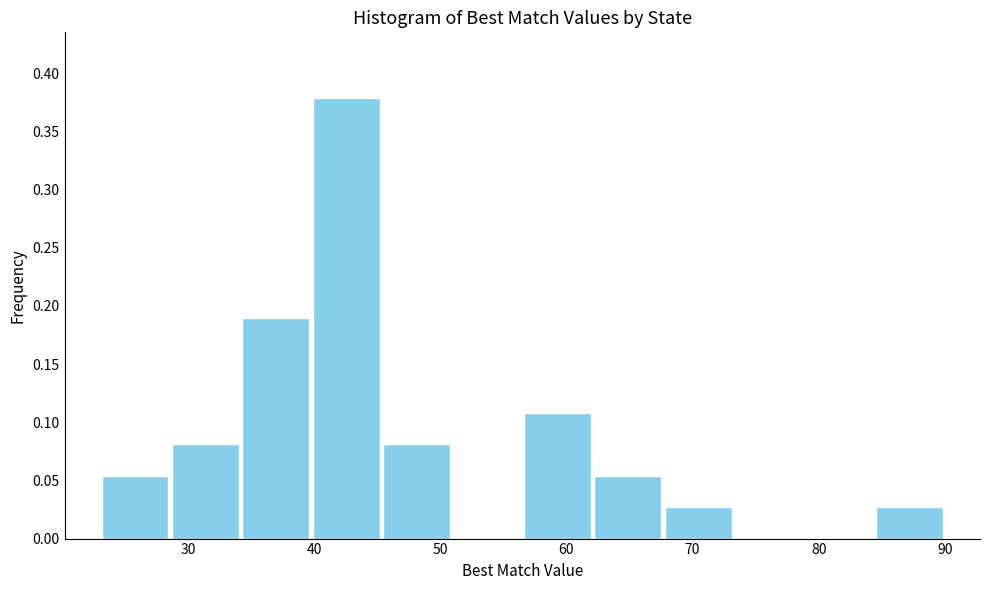

Over which range of the x-axis is the bar tallest?

40 to 45